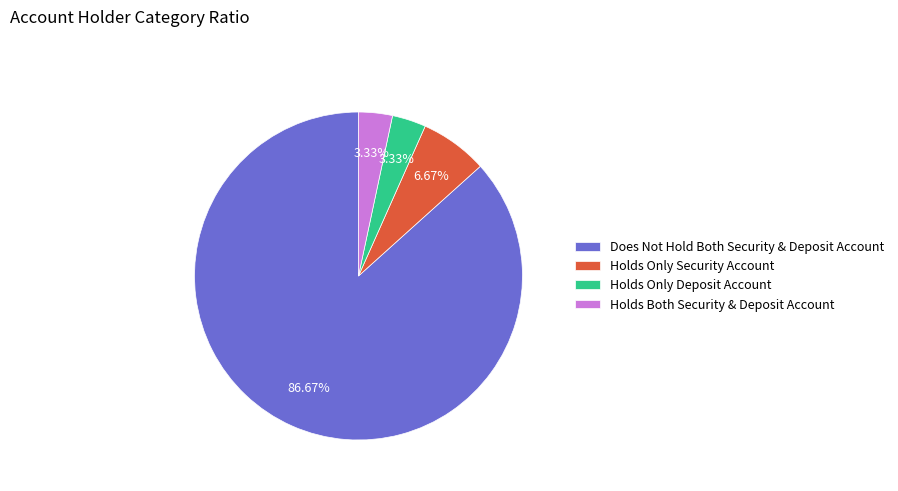

Is there a majority slice in this chart?

Yes